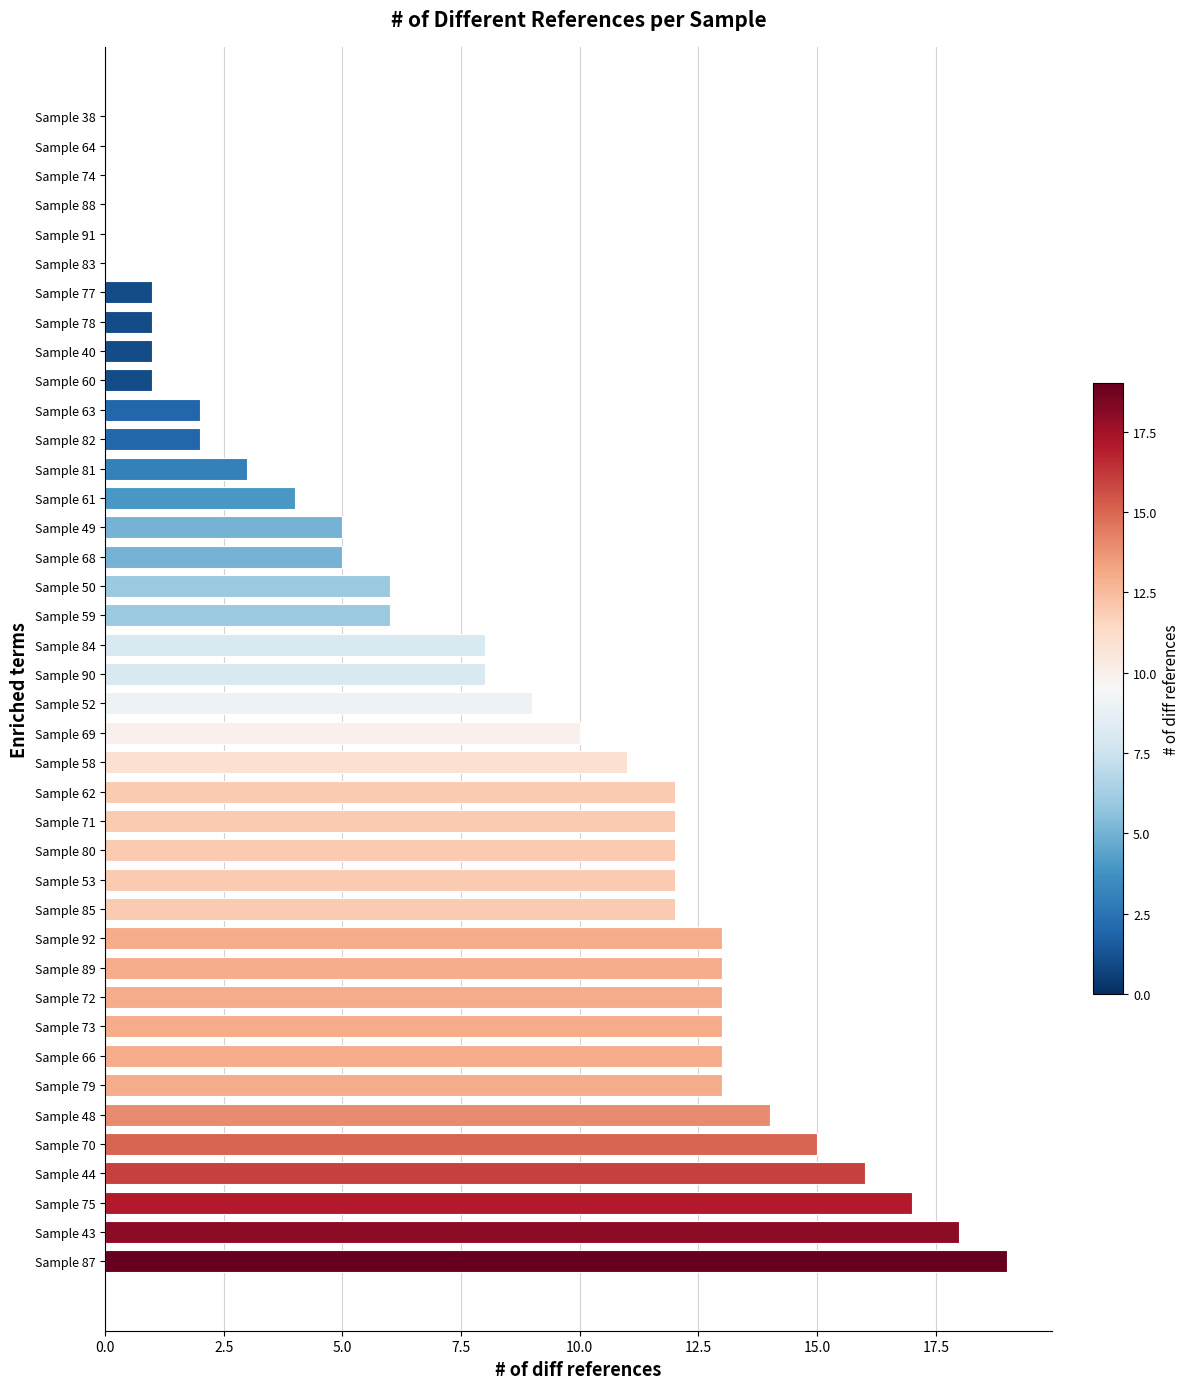

Approximately how many times larger is the value at Sample 87 compared to Sample 63?

9.5